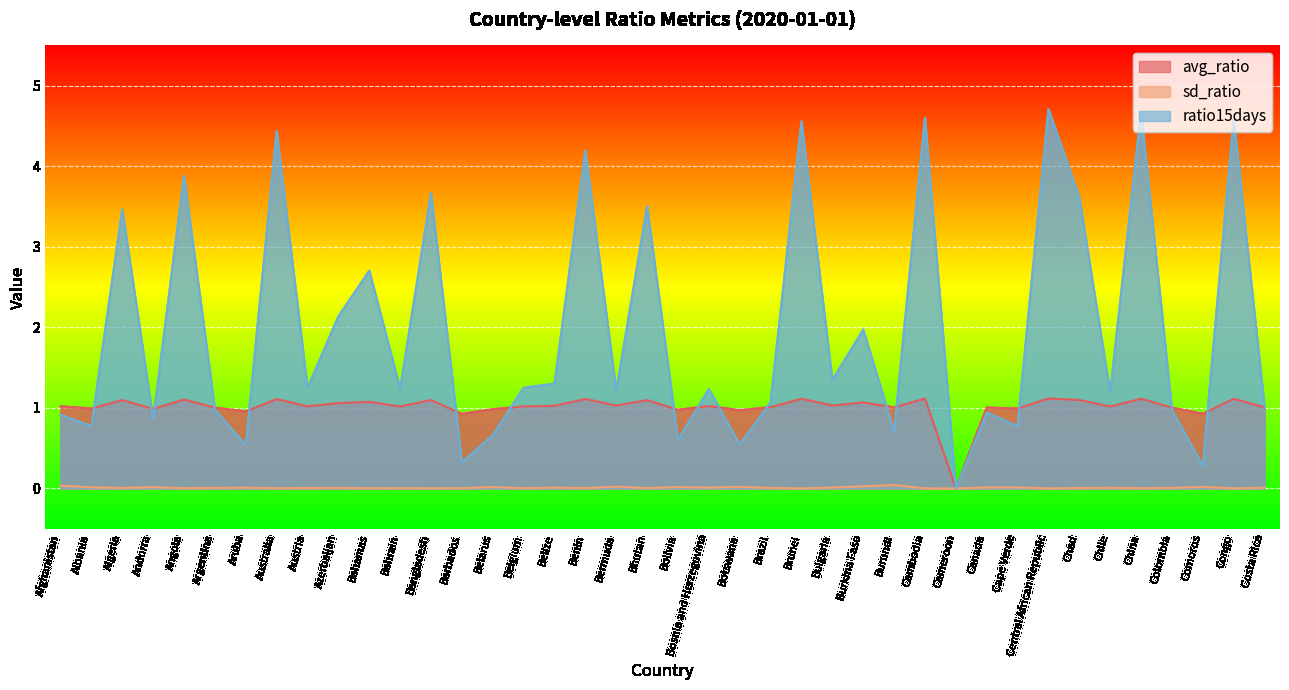

Rank the series by their maximum value, from highest to lowest.

ratio15days, avg_ratio, sd_ratio